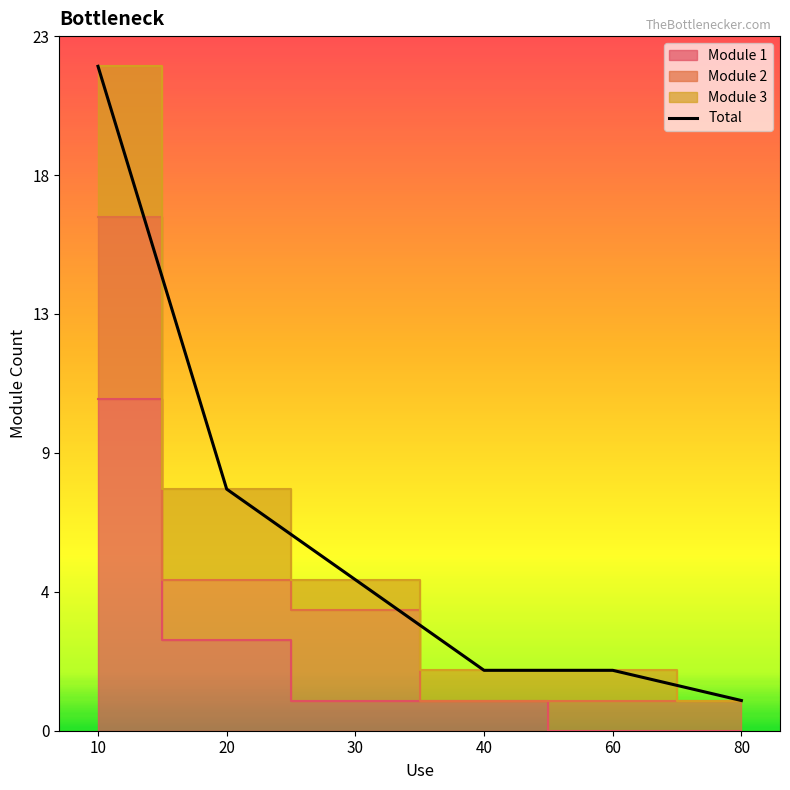

Which category has the lowest value across all series?

80